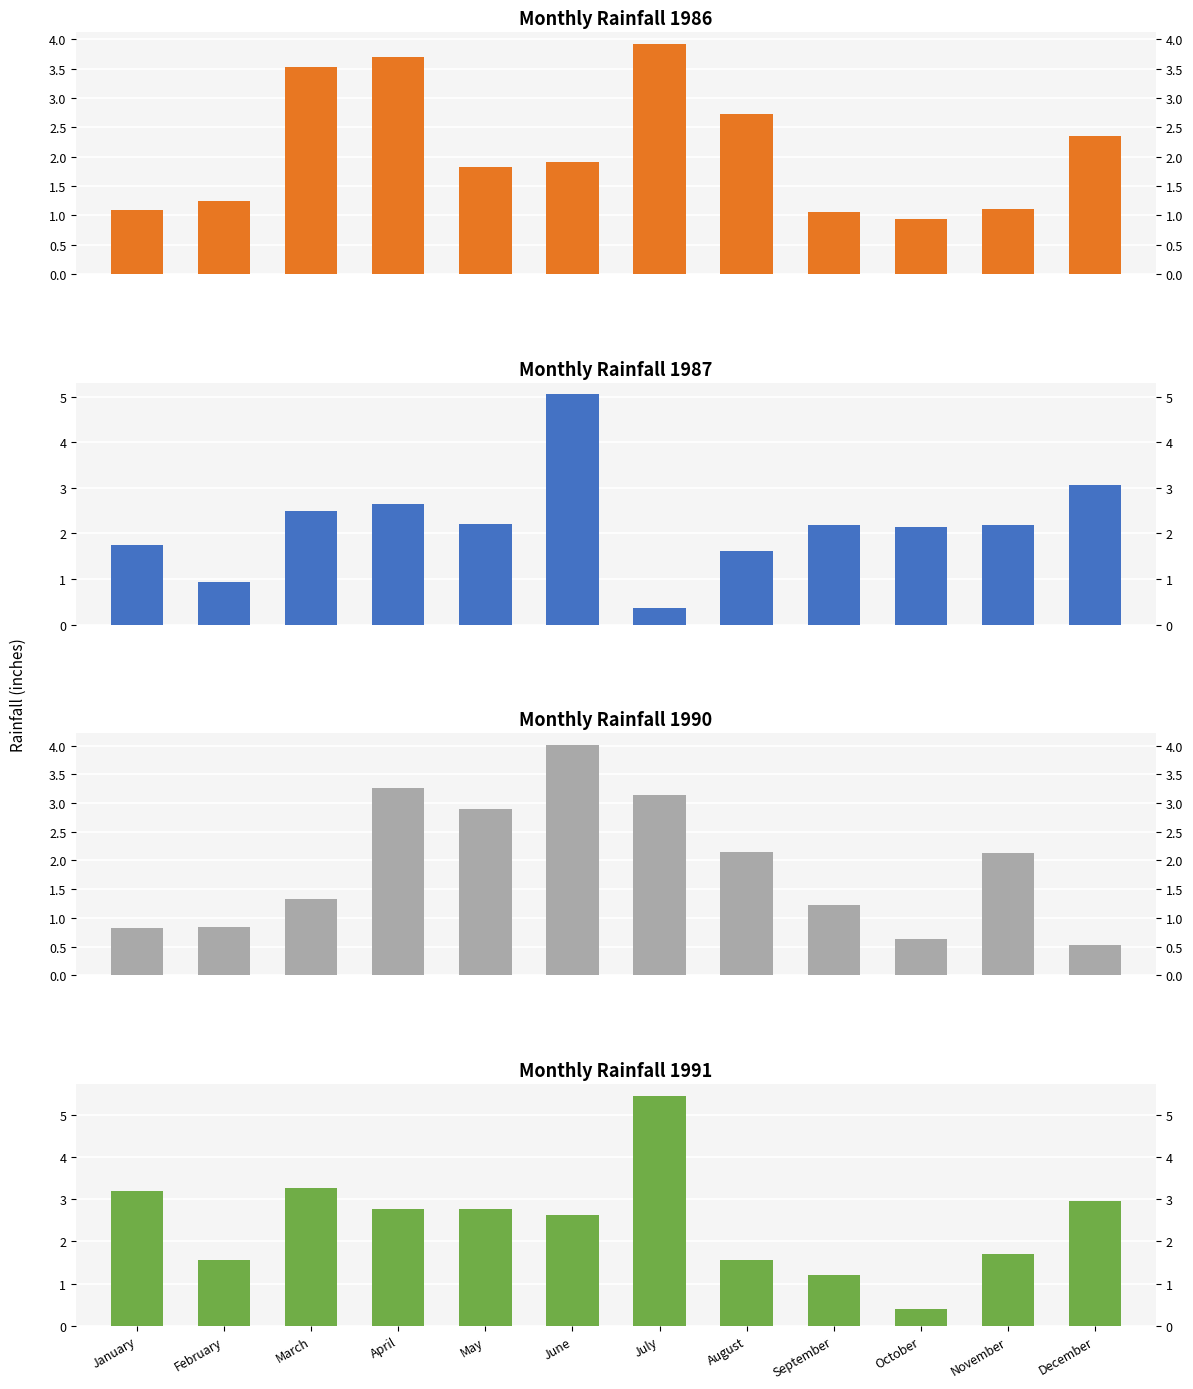

What is the difference between the maximum and minimum values in the 1991 series?

5.1